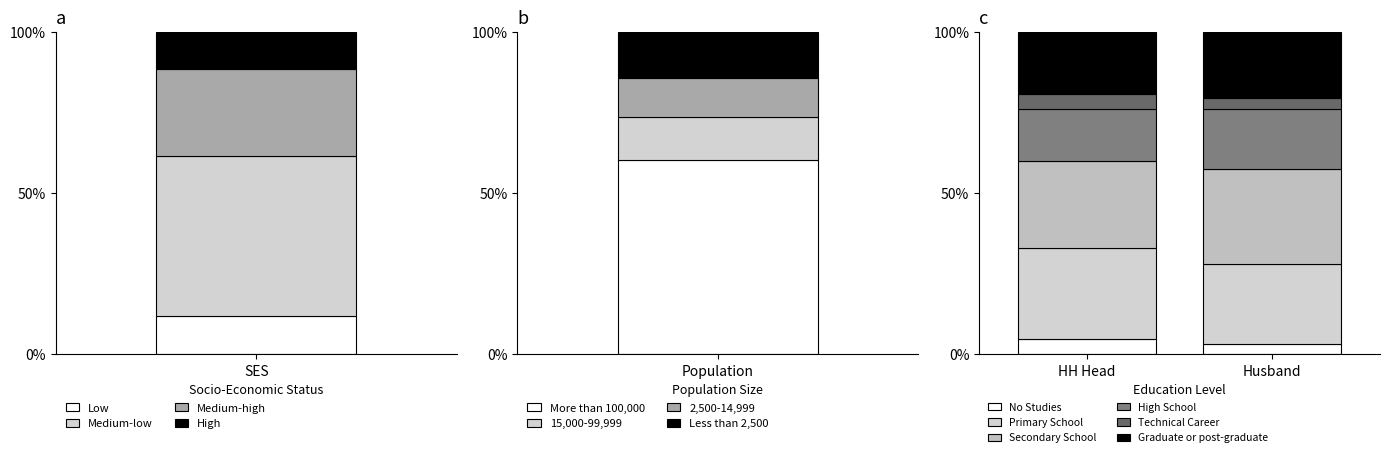

What is the maximum value for High?

11.6